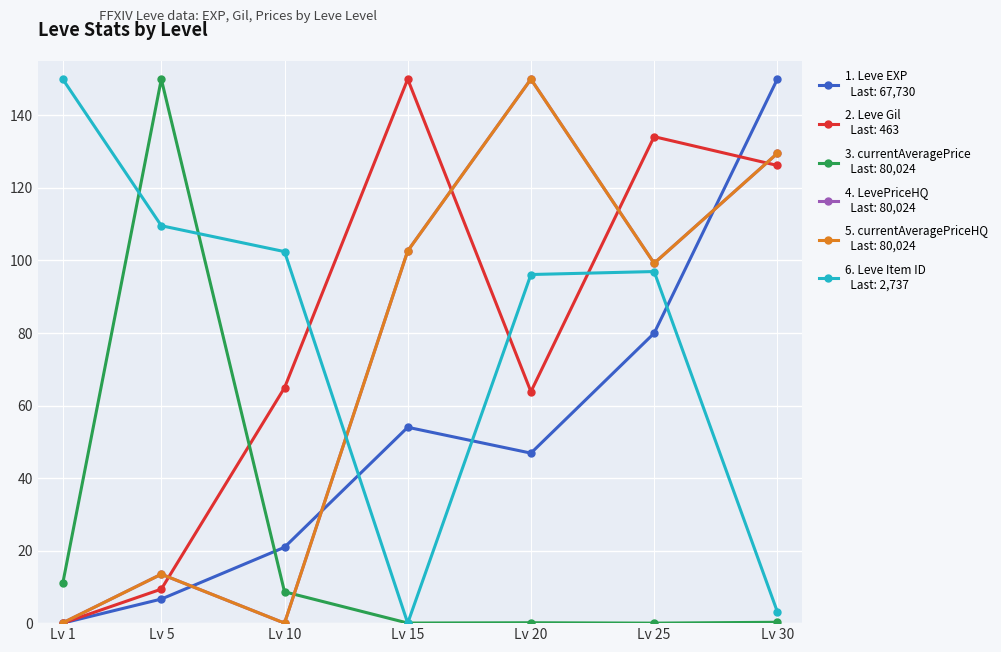

Which label corresponds to the largest value in the chart?

Lv 30